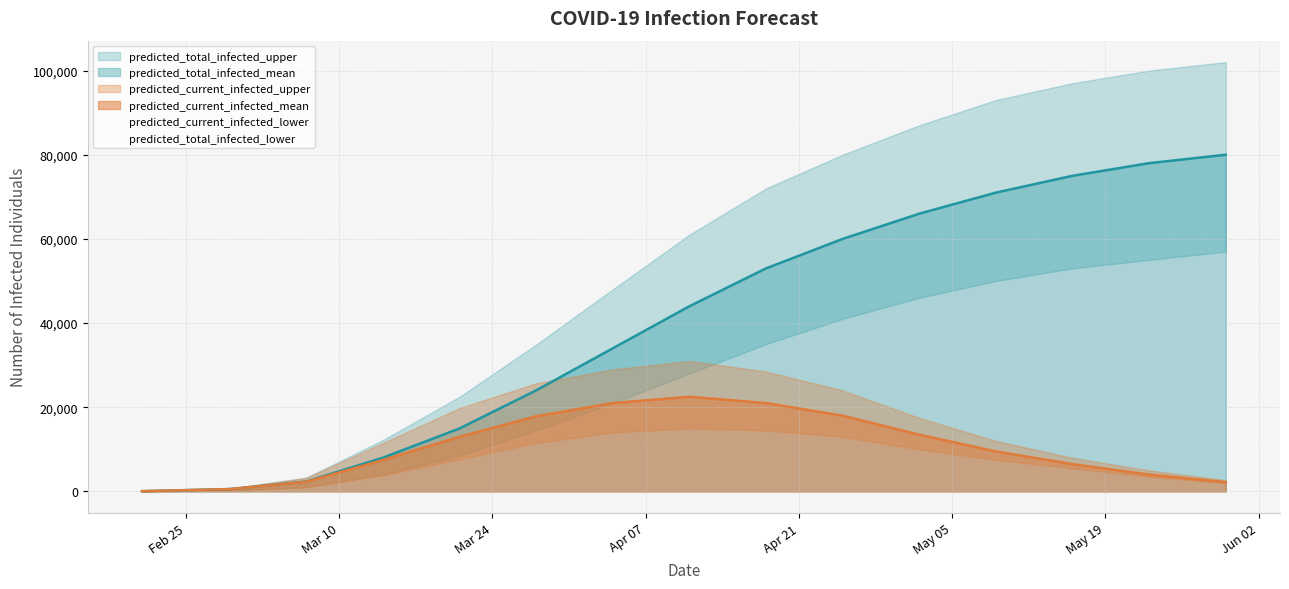

How many lines are shown in the chart?

6